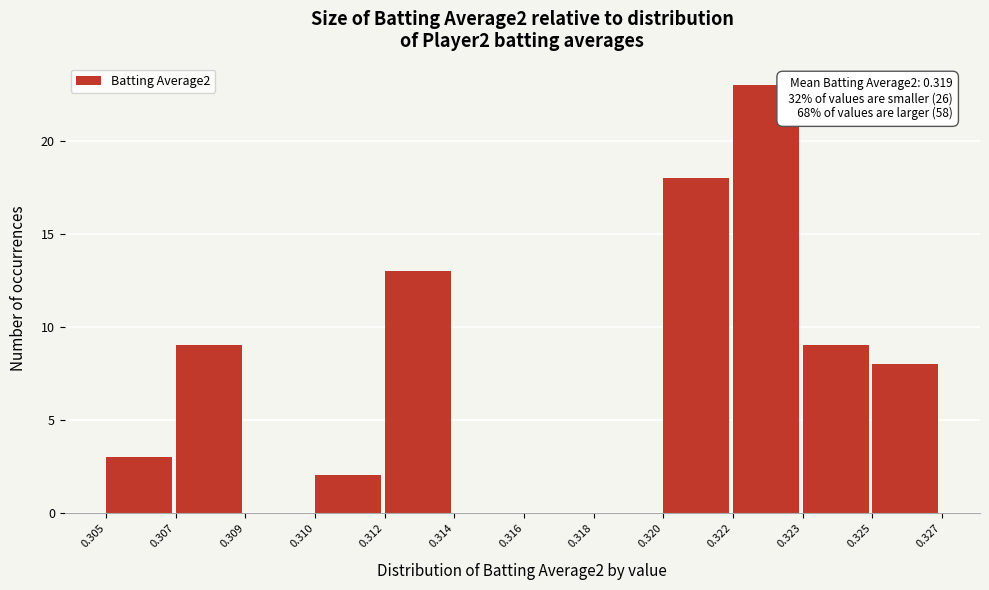

What is the ratio of the value at 0.322 to the value at 0.312?

1.8